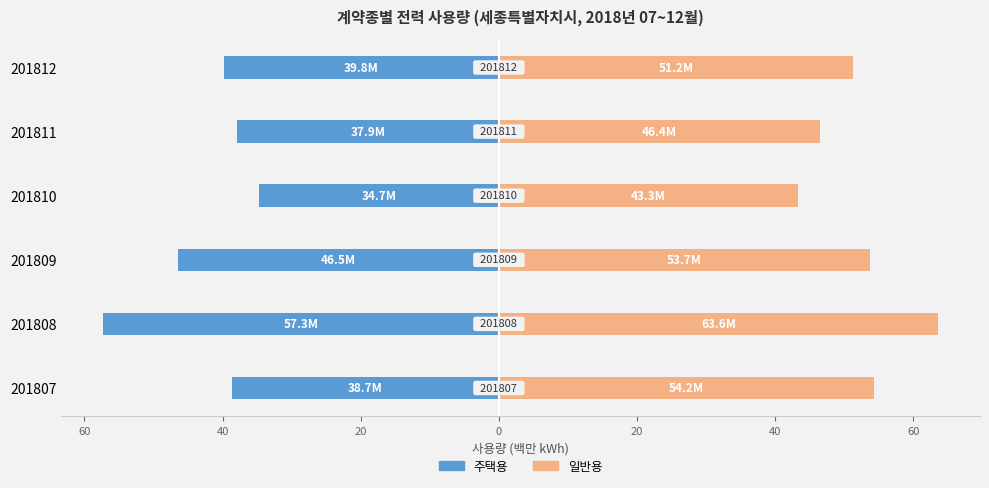

Is it true that 주택용 equals -57.3 at 201808?

True